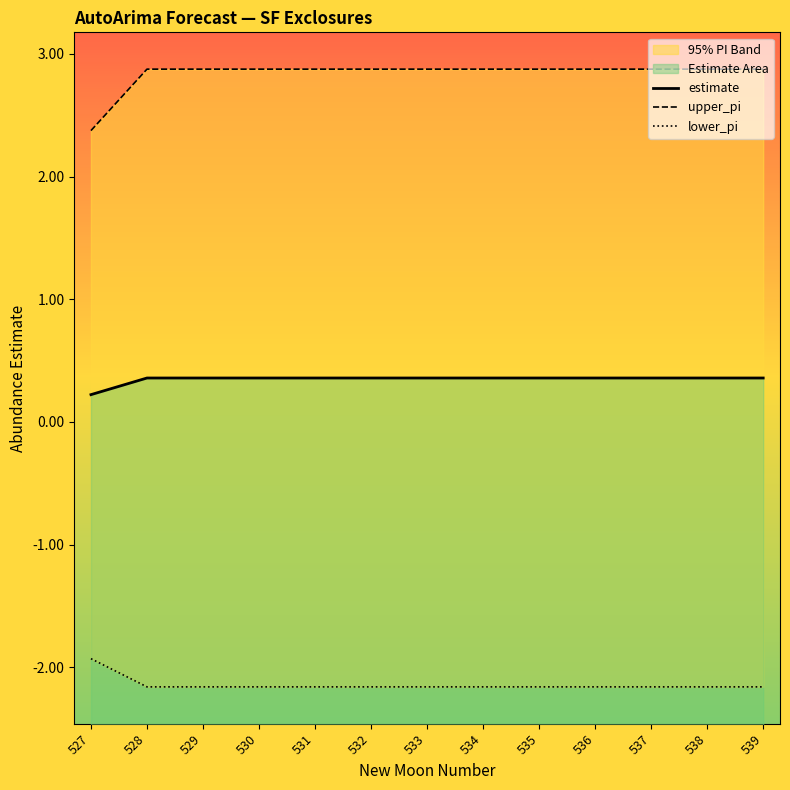

Which has a higher value, 535 or 529?

535